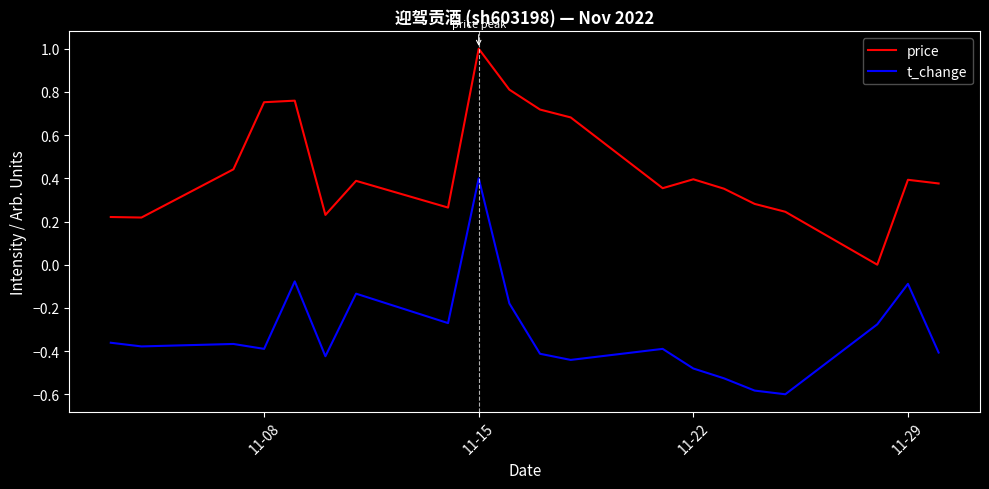

List the series in order of their overall mean, lowest first.

t_change, price